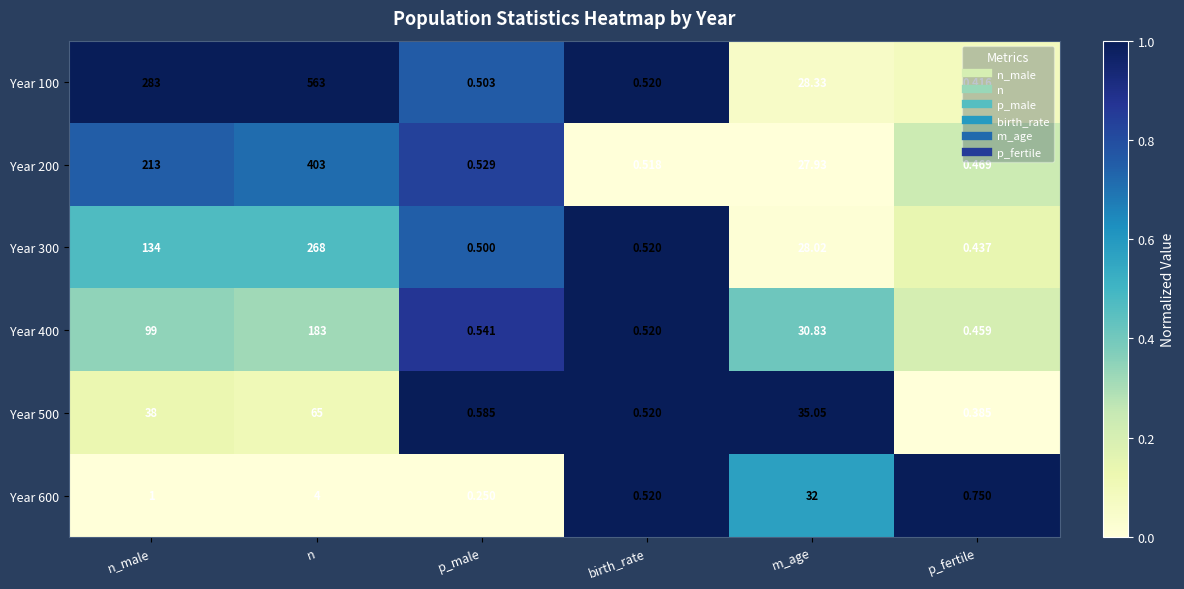

Count the number of data series in this chart.

6